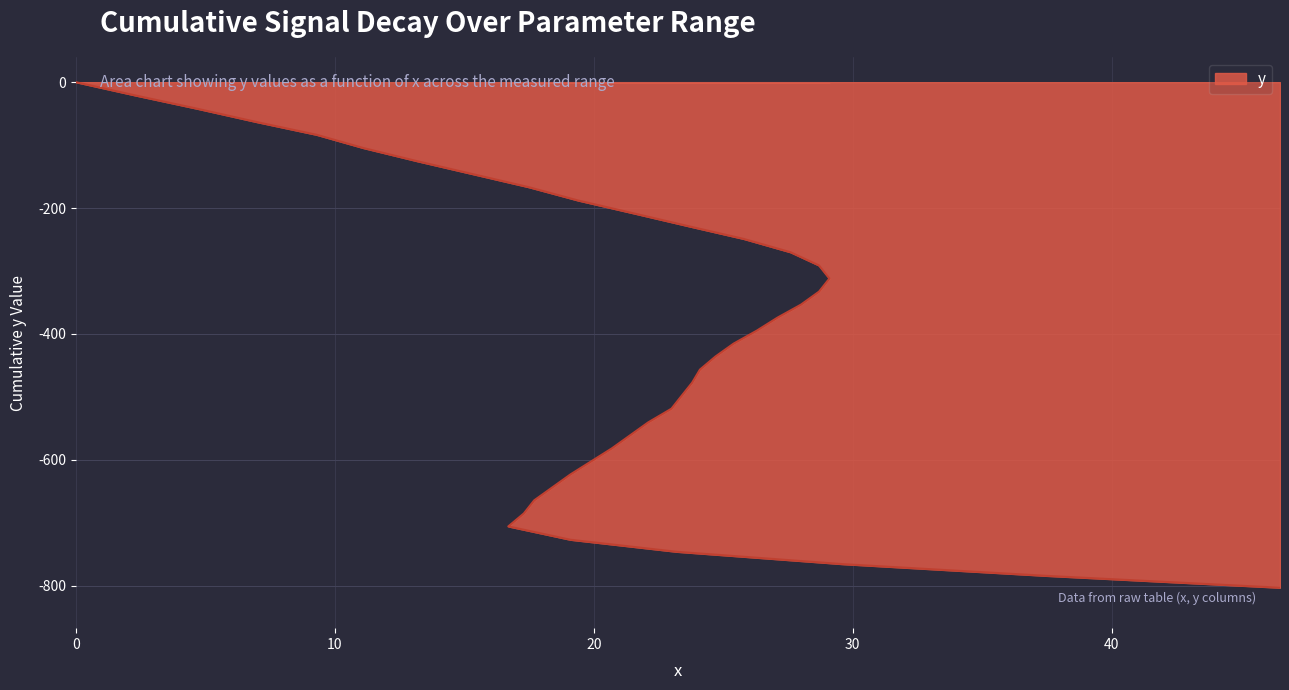

How many categories are shown in the chart?

40